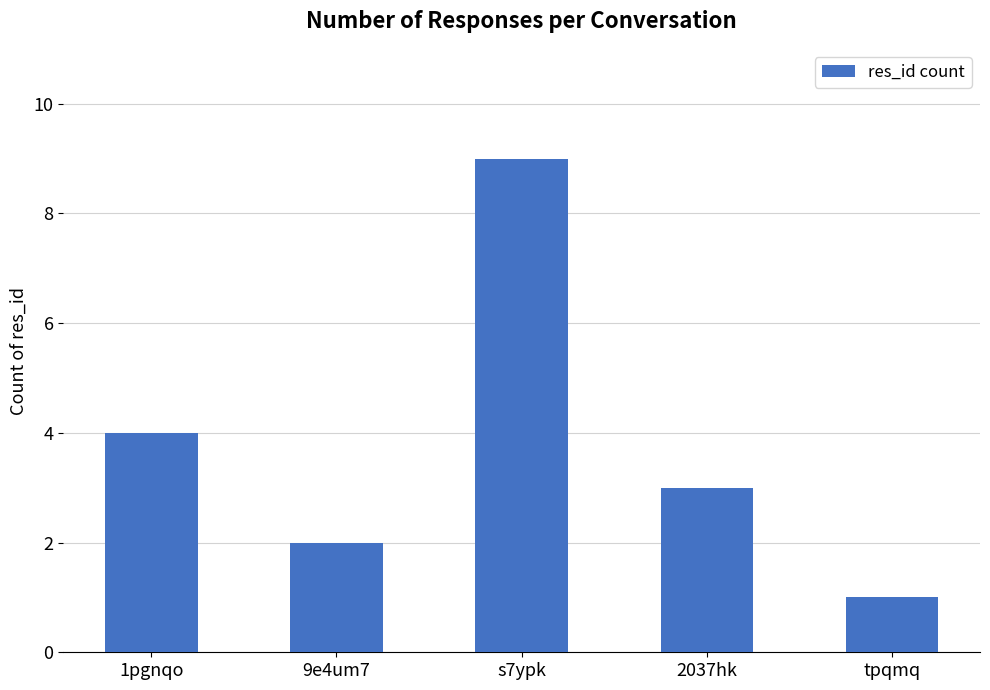

Reading right to left, list all the values displayed in this chart.

1	3	9	2	4